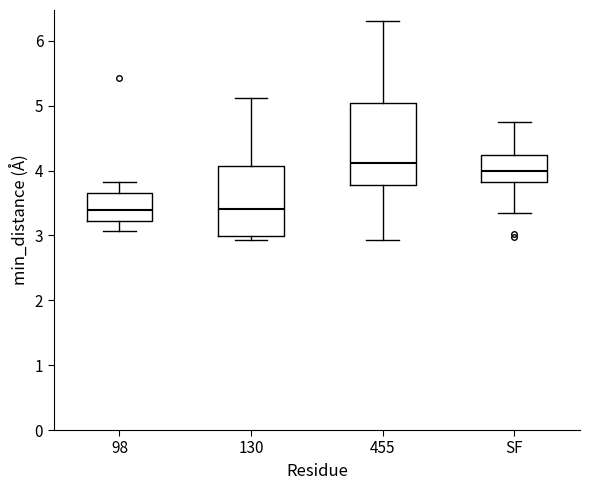

Reading left to right, read every box against the y-axis: the position of its median line, the range the box covers, and the ends of its whiskers. The values are not printed on the chart, so give them approximately, as read against the axis.

98: median 3.4, box 3.2 to 3.7, whiskers 3.1 to 3.8
130: median 3.4, box 3.0 to 4.1, whiskers 2.9 to 5.1
455: median 4.1, box 3.8 to 5.0, whiskers 2.9 to 6.3
SF: median 4.0, box 3.8 to 4.2, whiskers 3.3 to 4.8